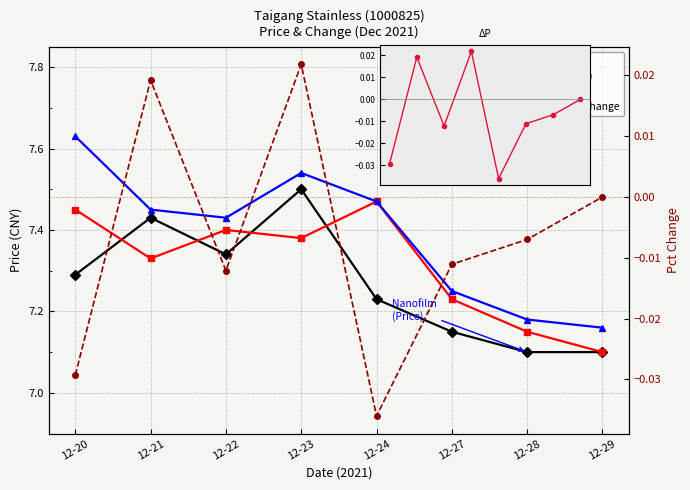

Count the PctChange values in the range 0 to 1.

3